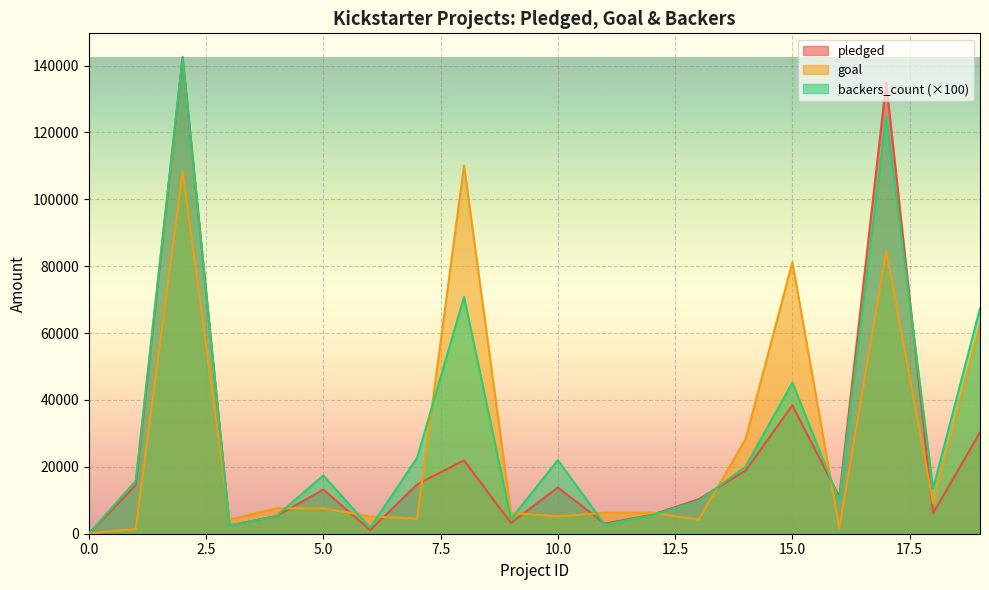

What is the difference between the highest and lowest values at 1?

14400